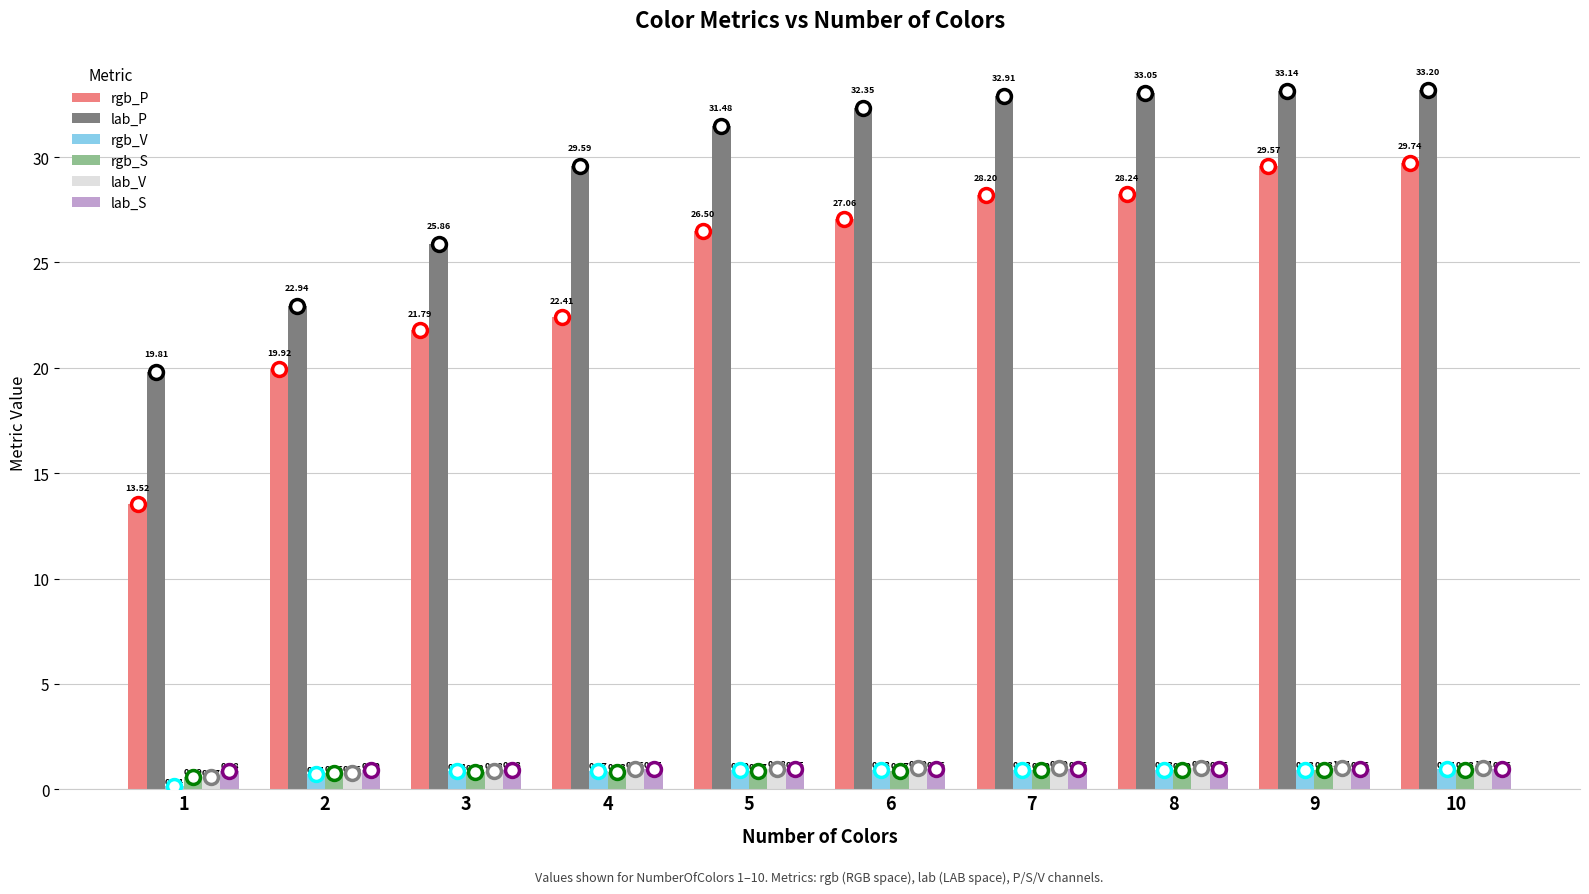

Which series has the widest spread of values?

rgb_P